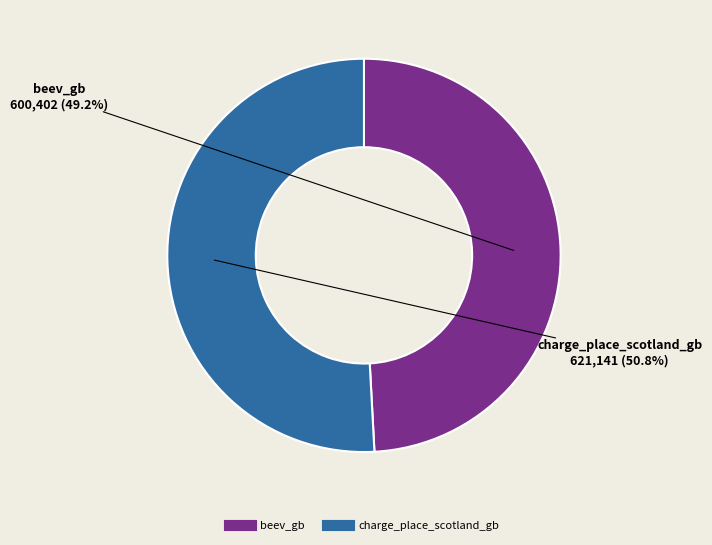

Which slice represents more than half of the pie?

charge_place_scotland_gb